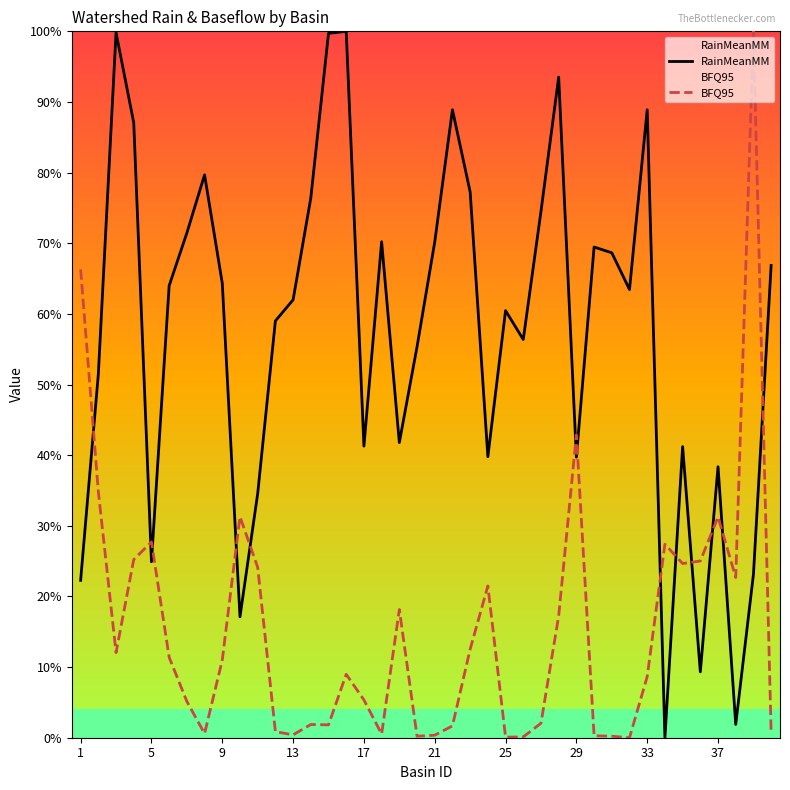

What are all the series names shown in the legend?

RainMeanMM, BFQ95